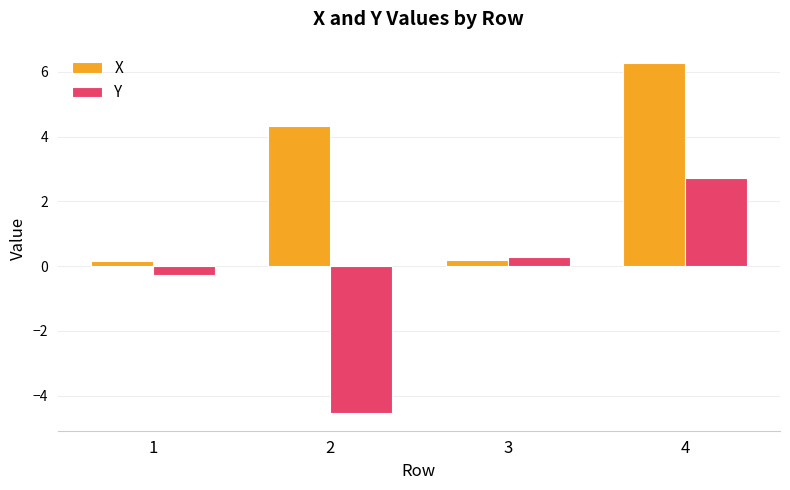

What is the difference between the maximum and minimum values in the Y series?

7.3